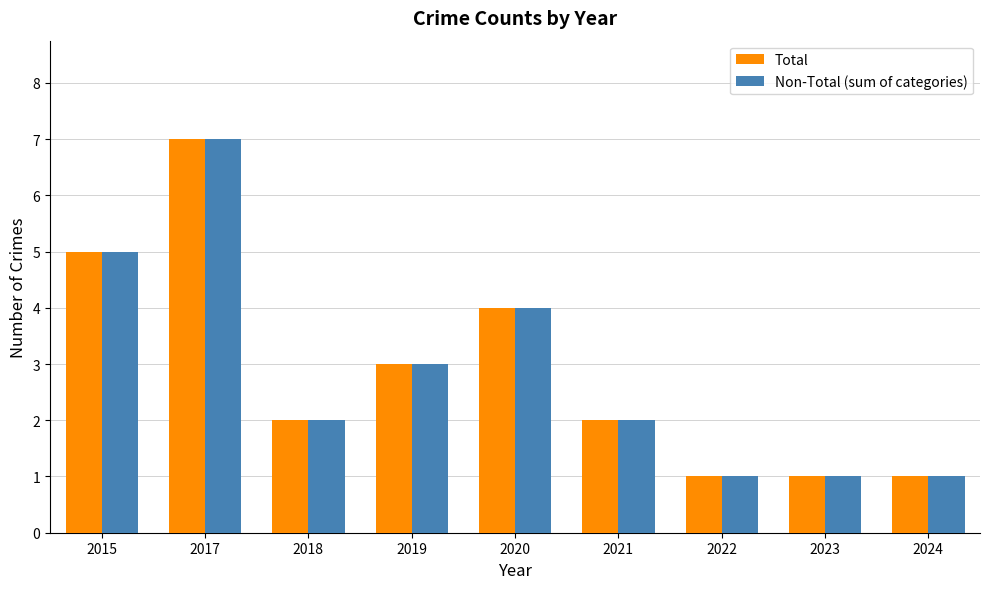

Which label corresponds to the largest value in the chart?

2017